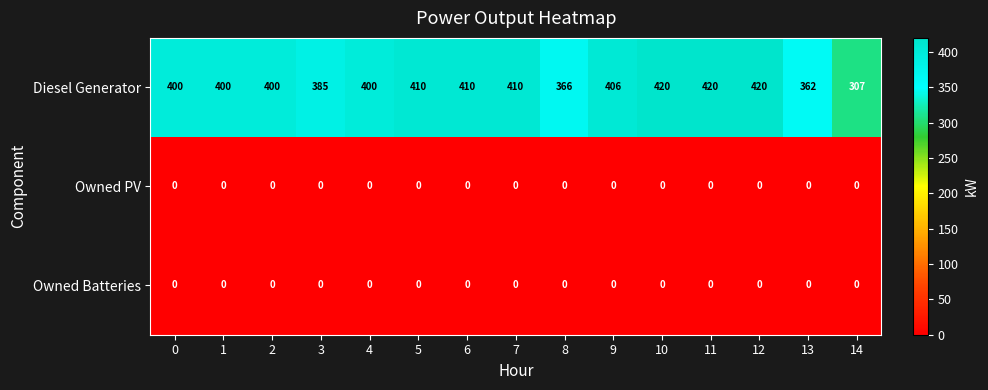

Which series has the largest total across all categories?

Diesel Generator